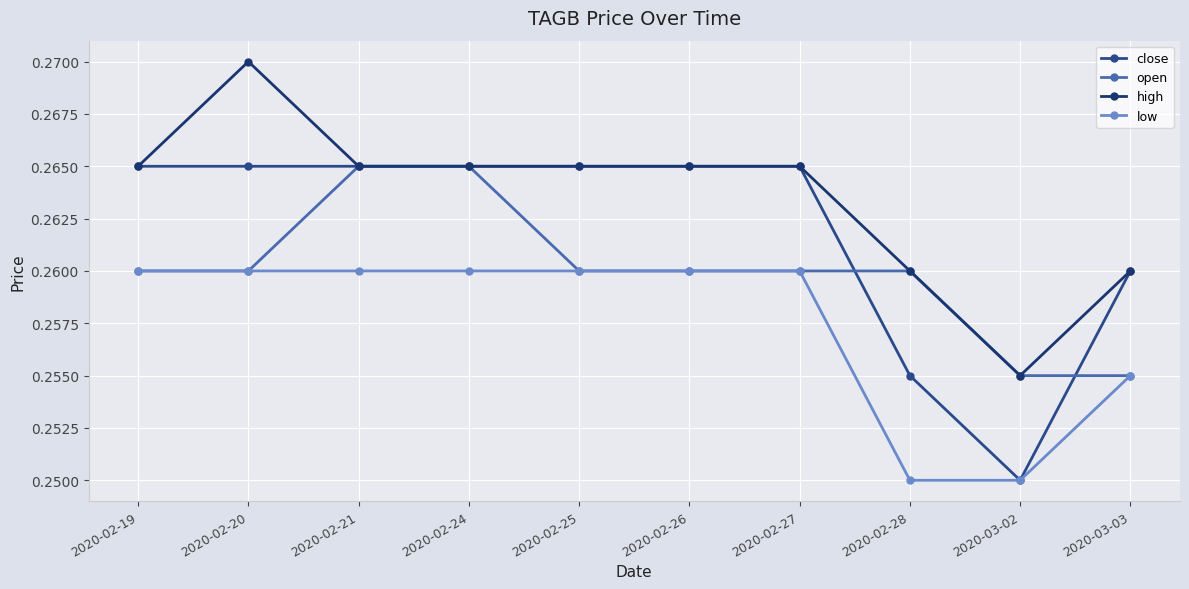

Between which two adjacent categories do close and open first intersect?

2020-02-27 and 2020-02-28